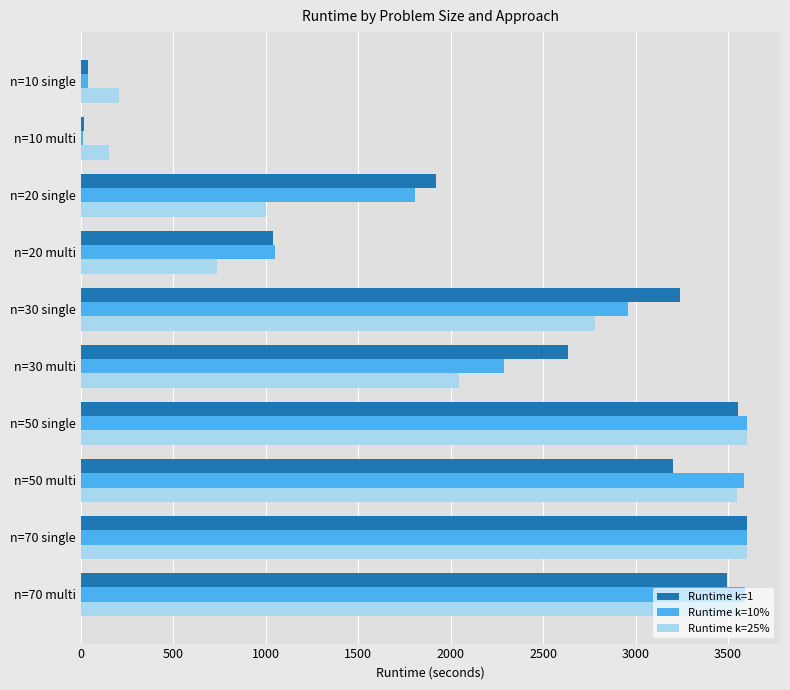

Is the value of Runtime k=1 at n=50 multi greater than the value of Runtime k=10% at n=30 single?

Yes